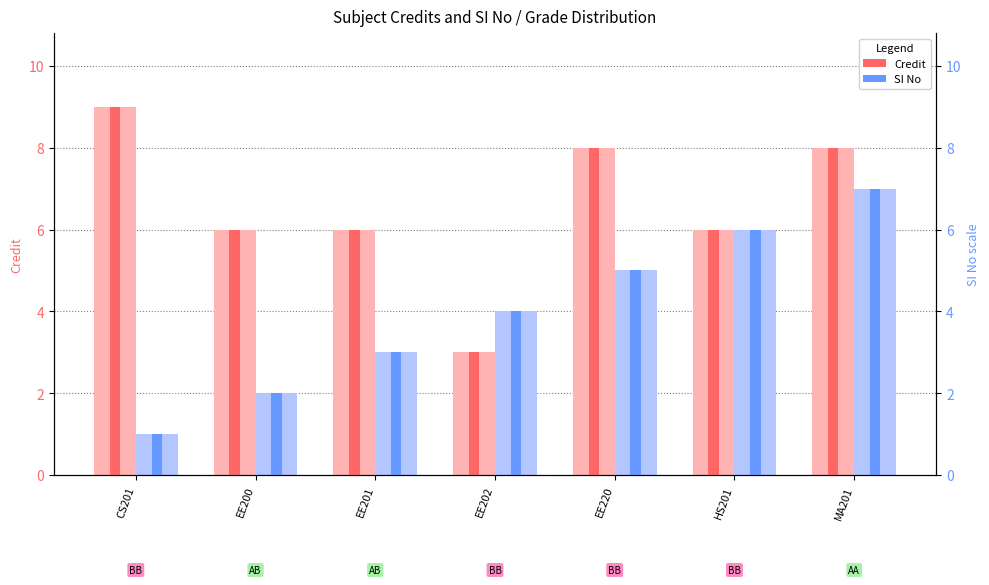

True or false: Credit has a value of 6 at EE201.

True